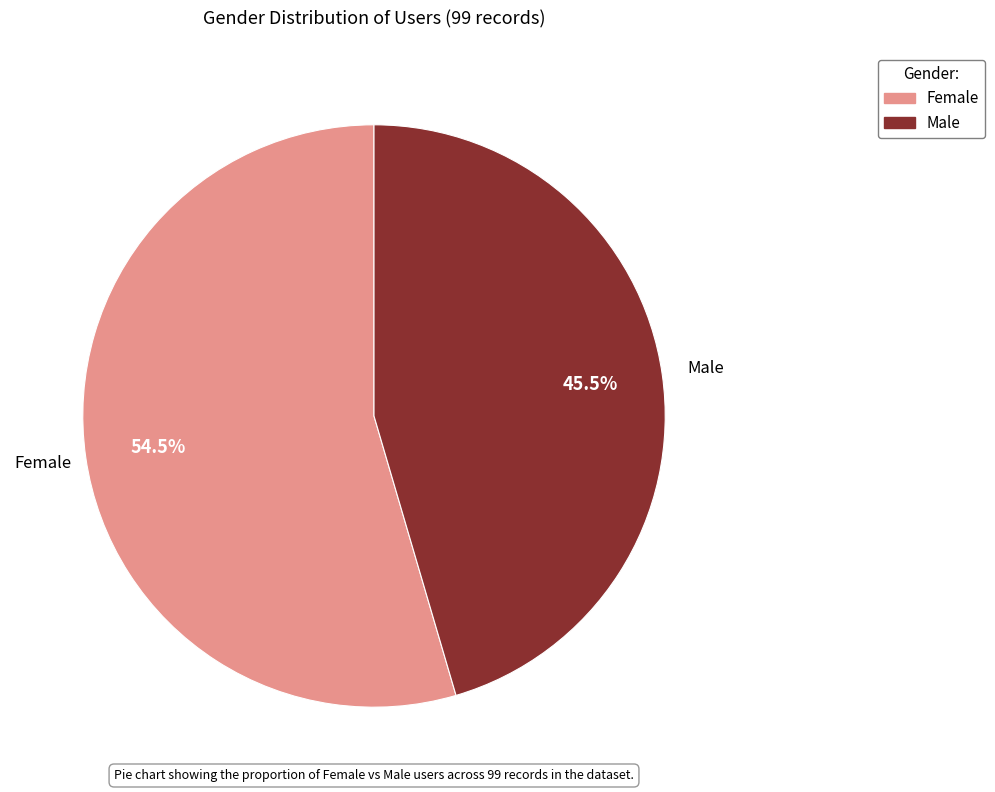

Count the number of slices in the pie.

2